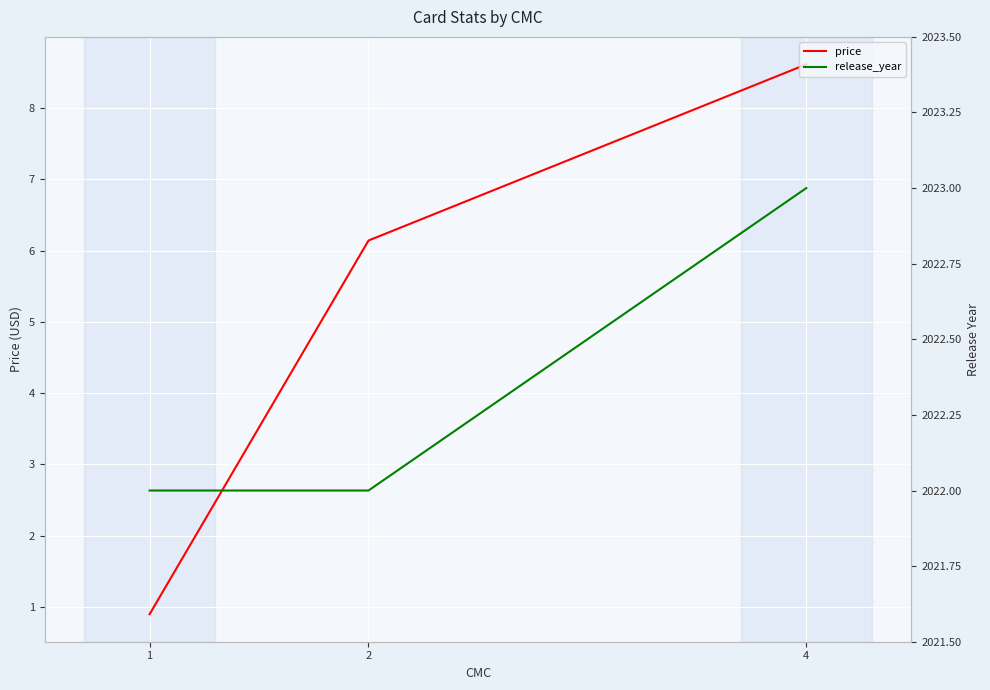

Which series has the largest range (max minus min)?

price